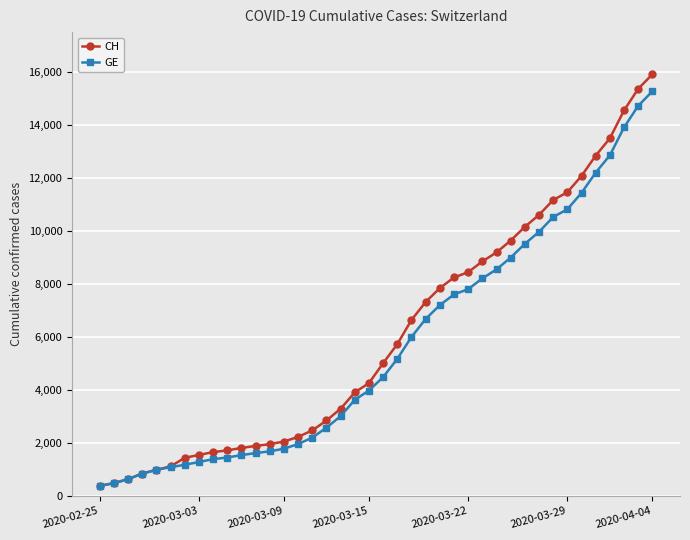

List the series in order of their peak value, lowest first.

GE, CH